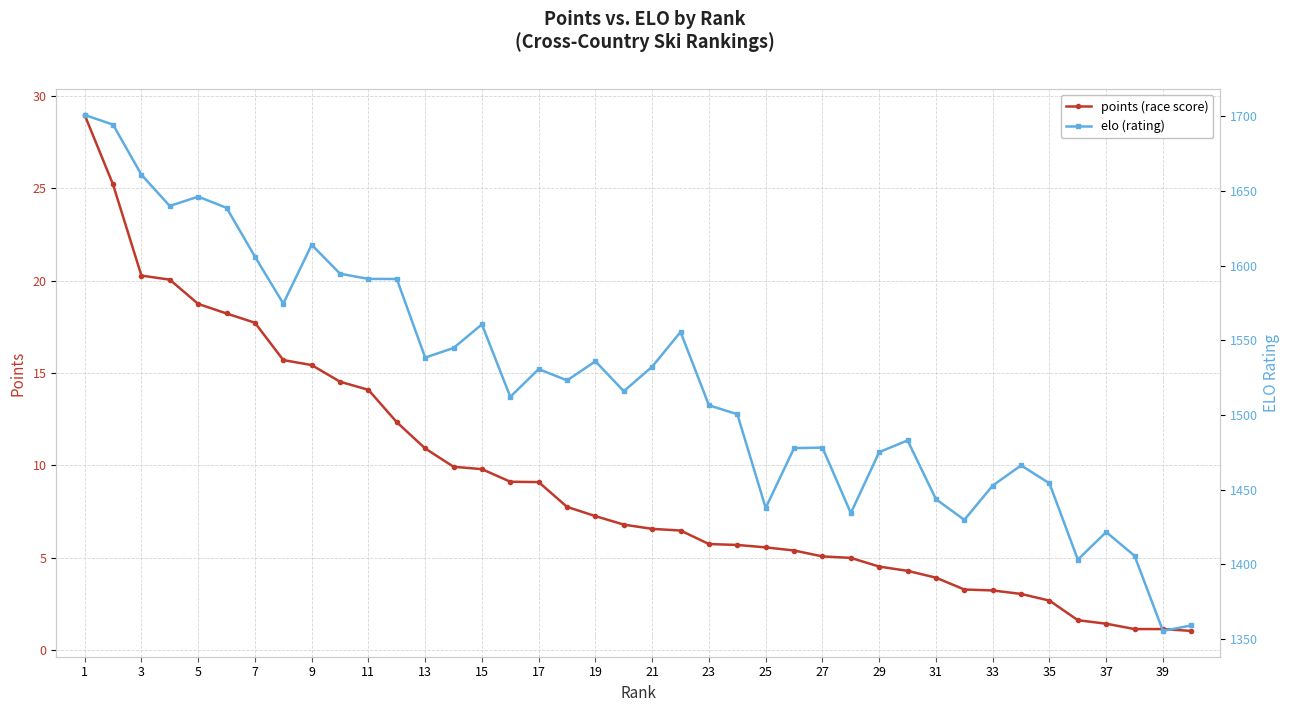

Is it true that points (race score) equals 48.9 at 1?

False